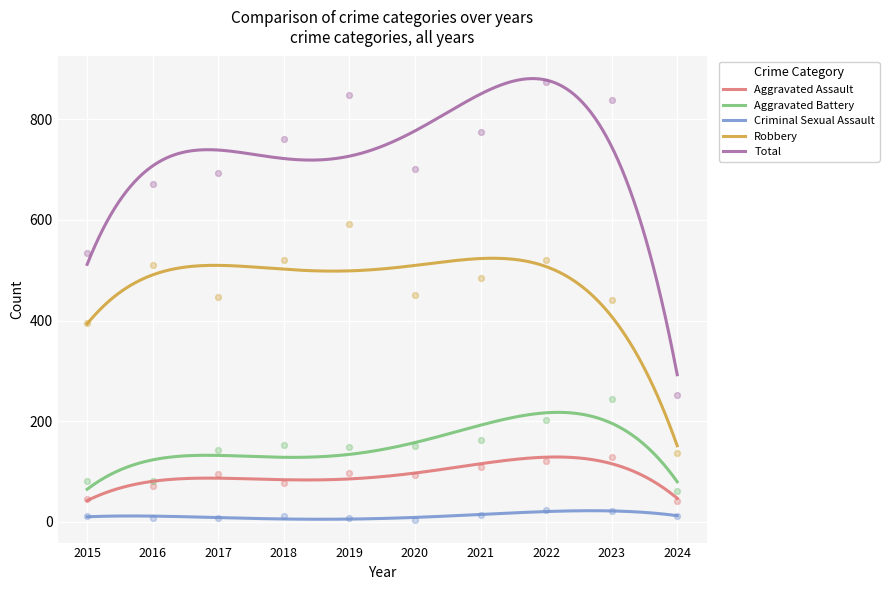

What is the total value across all series at 2019?

1692